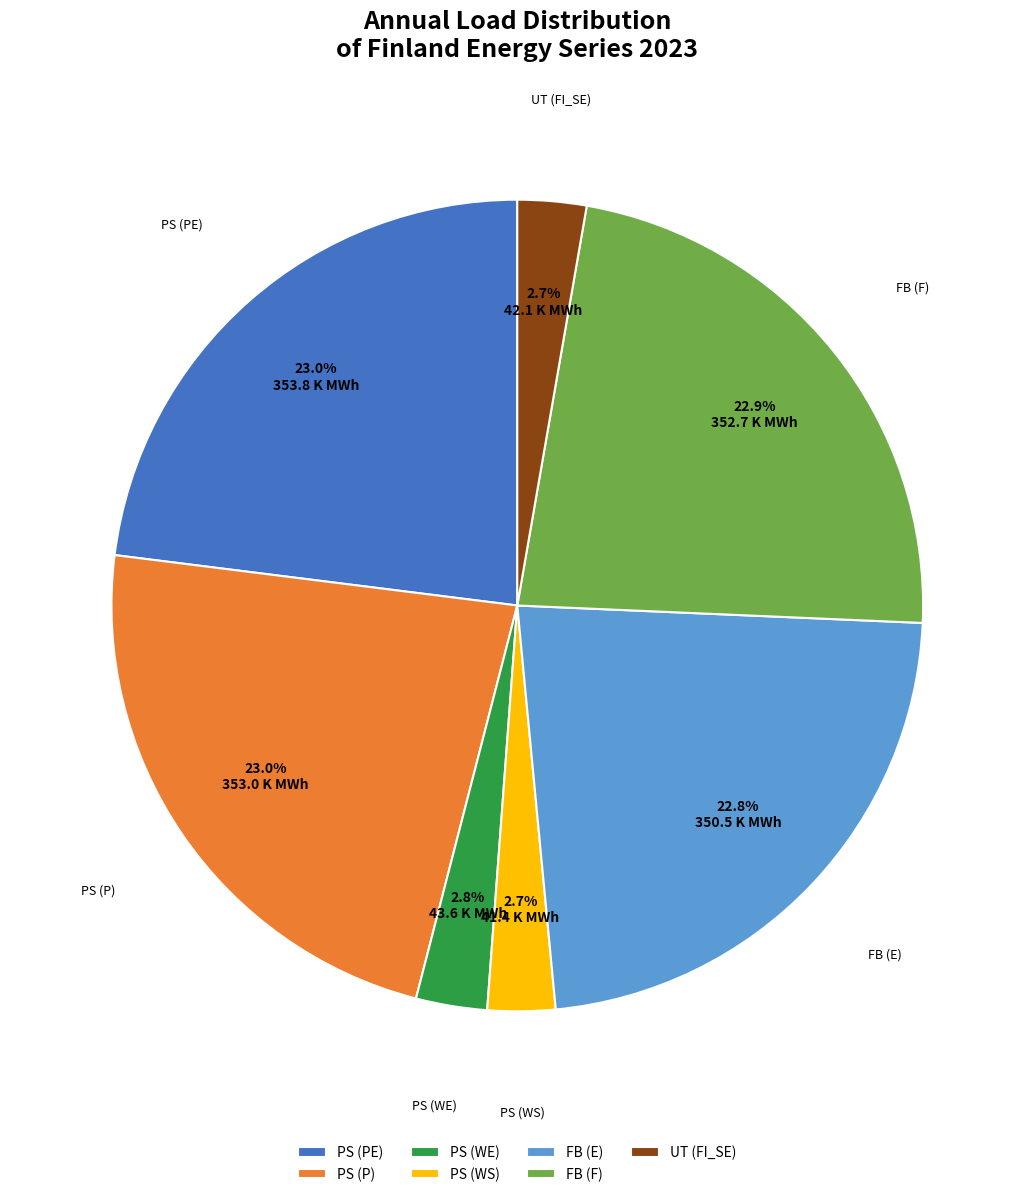

Is there any slice that represents more than half of the pie?

No